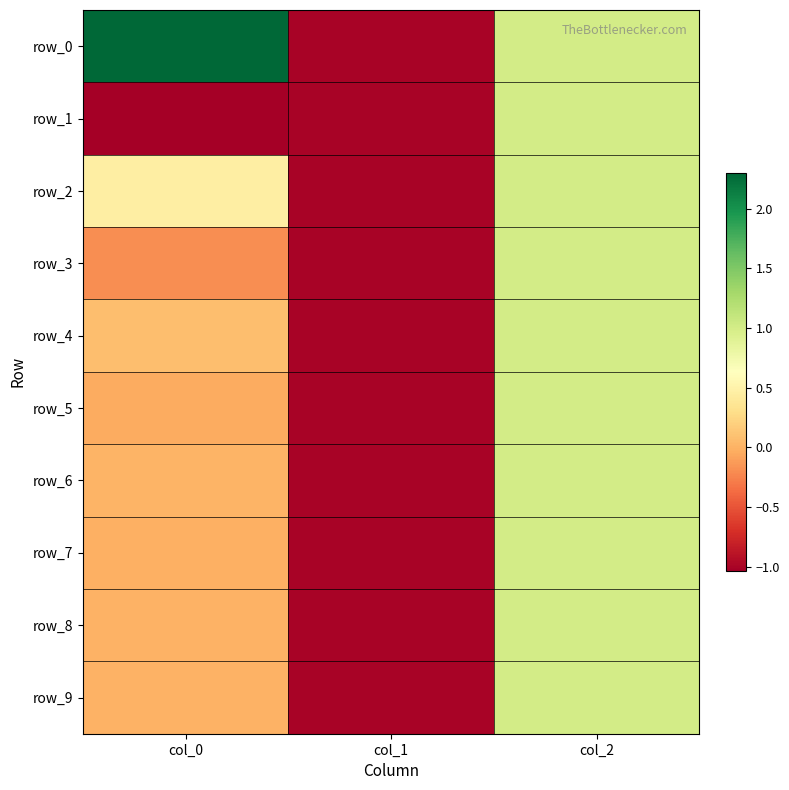

What is the total value across all series at col_2?

10.0